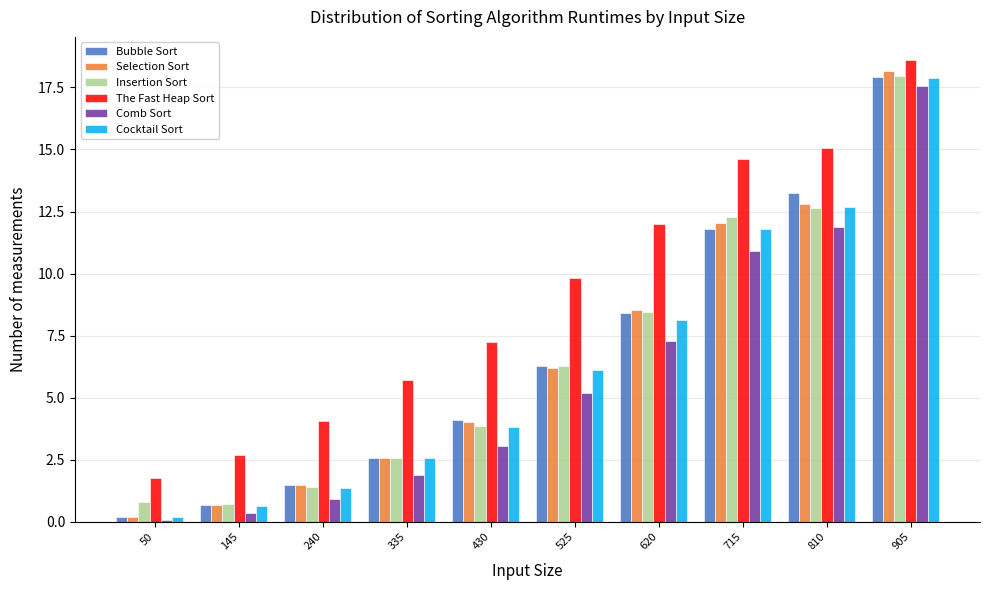

At which label is Cocktail Sort closest to 9?

620